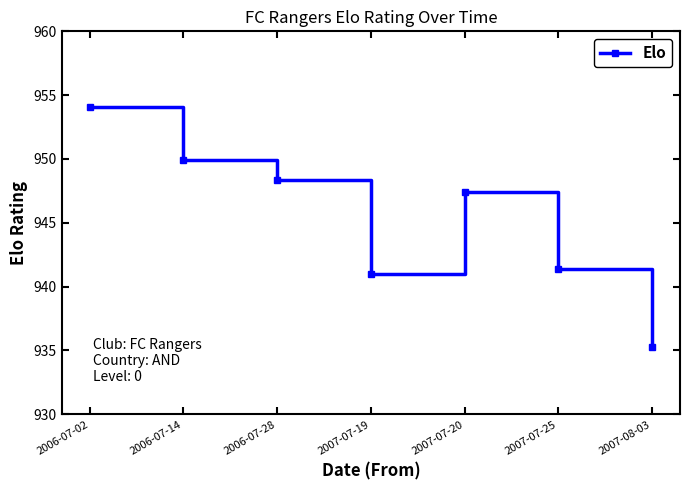

How many interior local valleys (lower than both neighbors) does the data have?

1